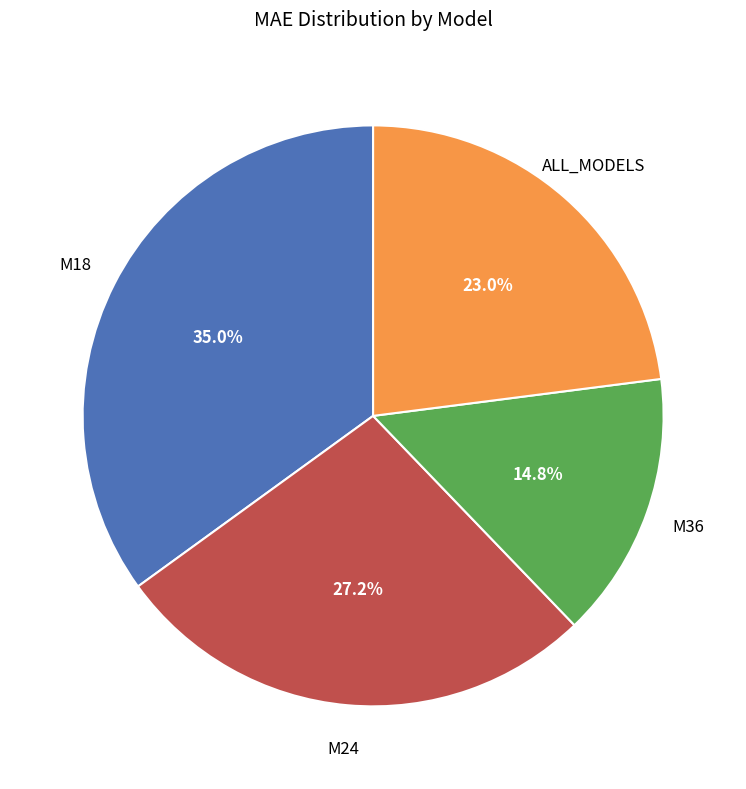

Is there any slice that represents more than half of the pie?

No